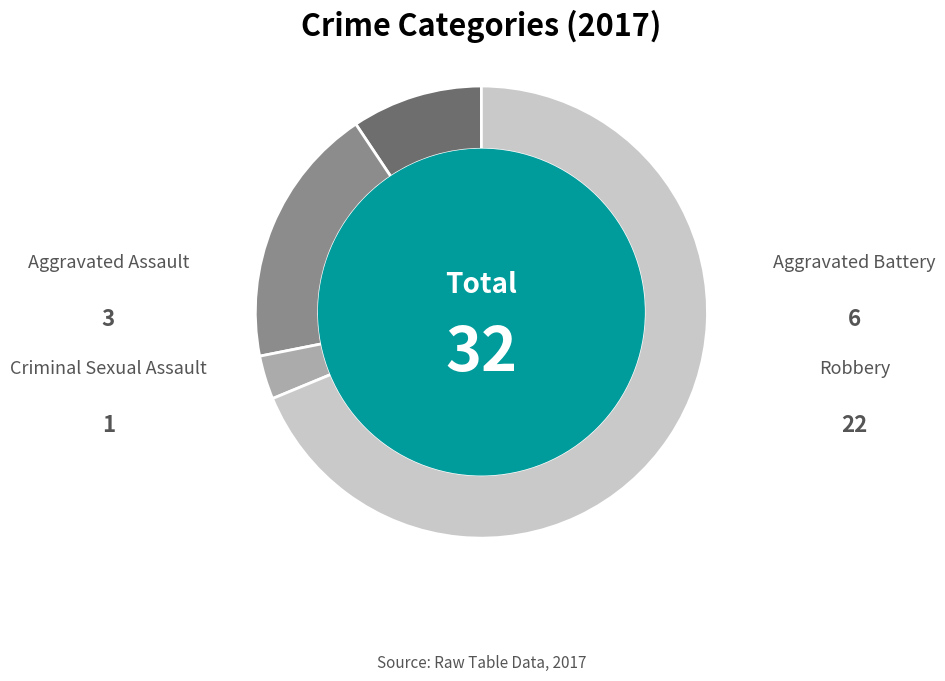

Which slice is the smallest?

Criminal Sexual Assault